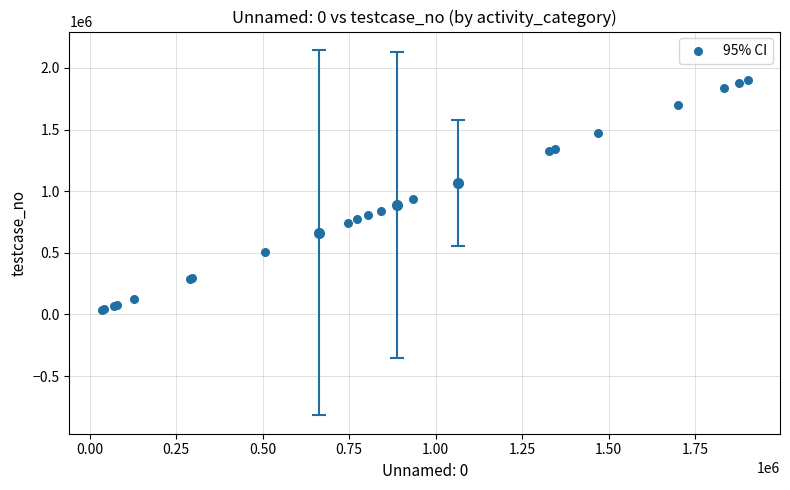

What Y value in the scatter plot is closest to 968600?

935781